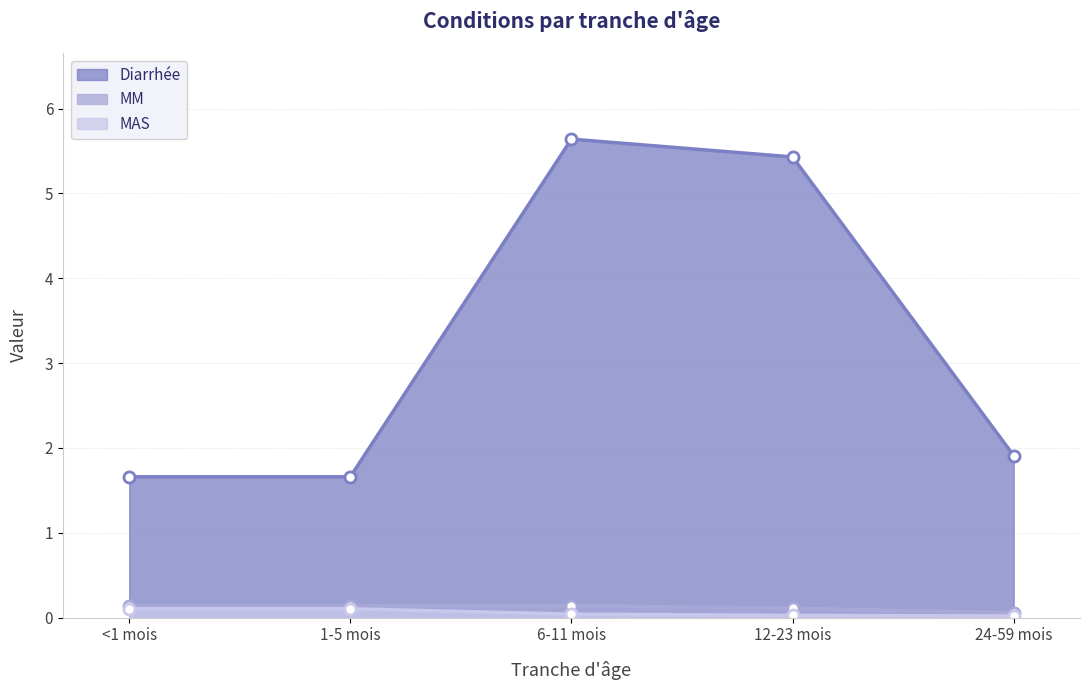

Rank the series at <1 mois from lowest to highest value.

MAS, MM, Diarrhée